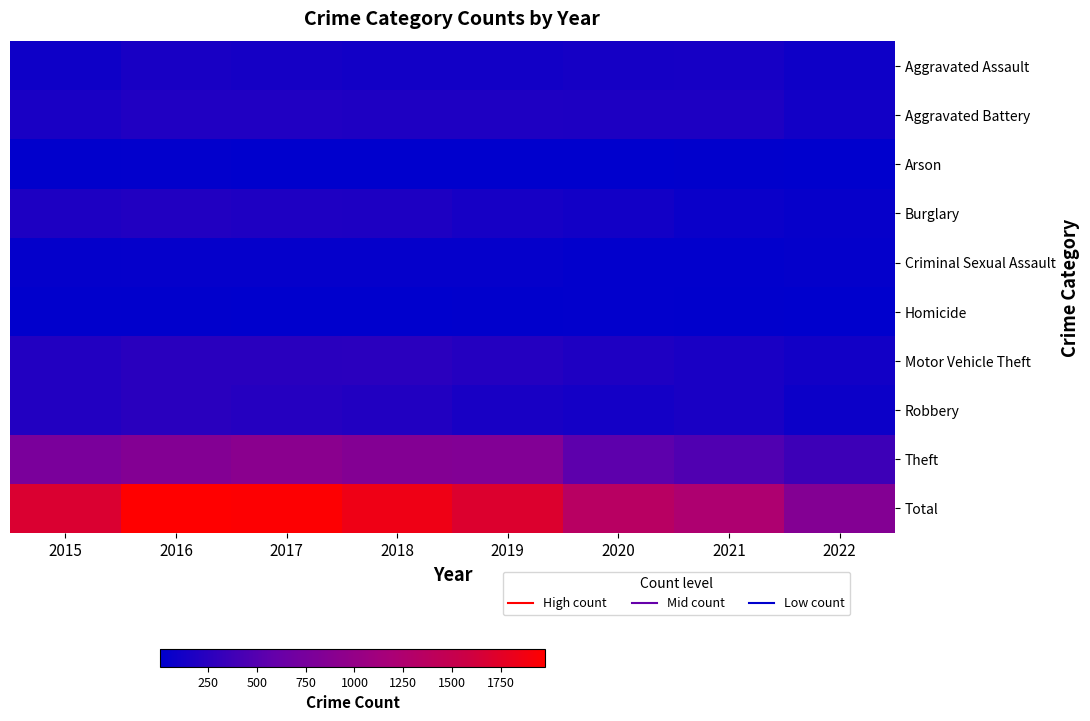

How many distinct data groups are displayed?

10